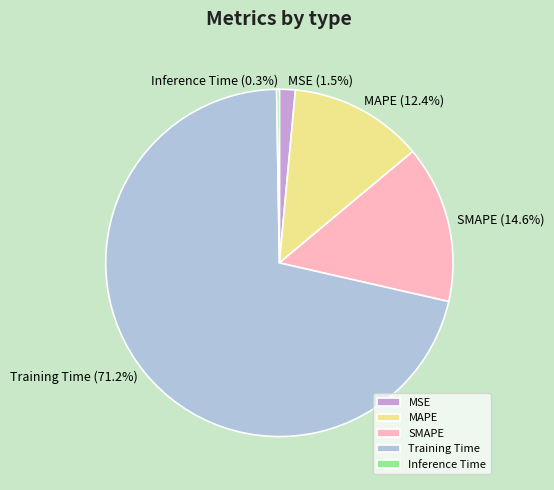

Between MAPE and SMAPE, which is larger?

SMAPE